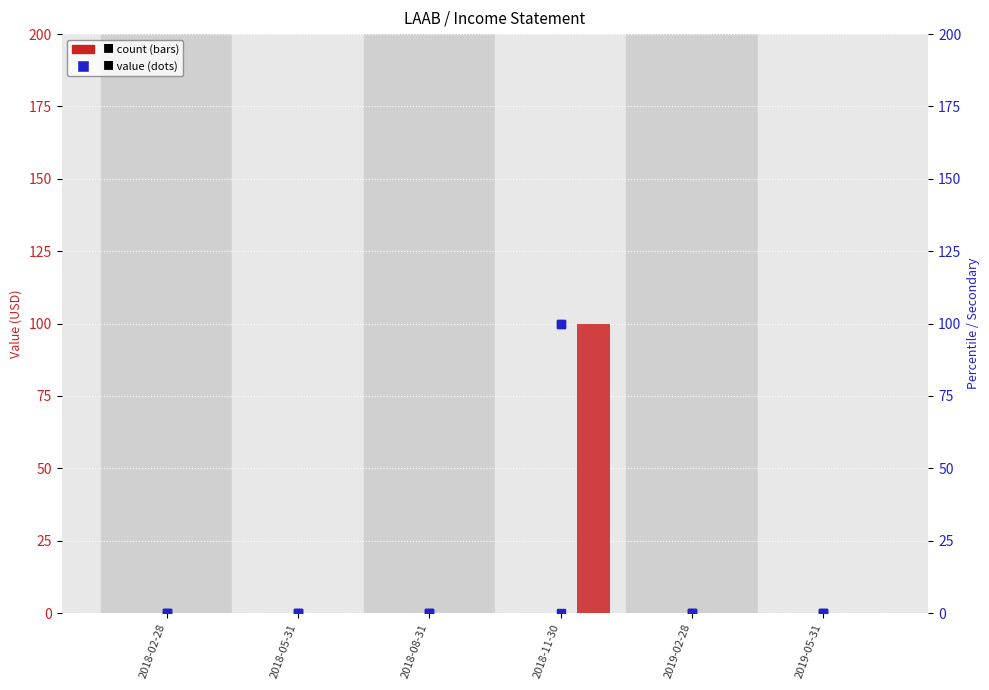

List the labels in order of Net Income Applicable To Common Shares value, smallest first.

2018-02-28, 2018-05-31, 2018-08-31, 2019-02-28, 2019-05-31, 2018-11-30